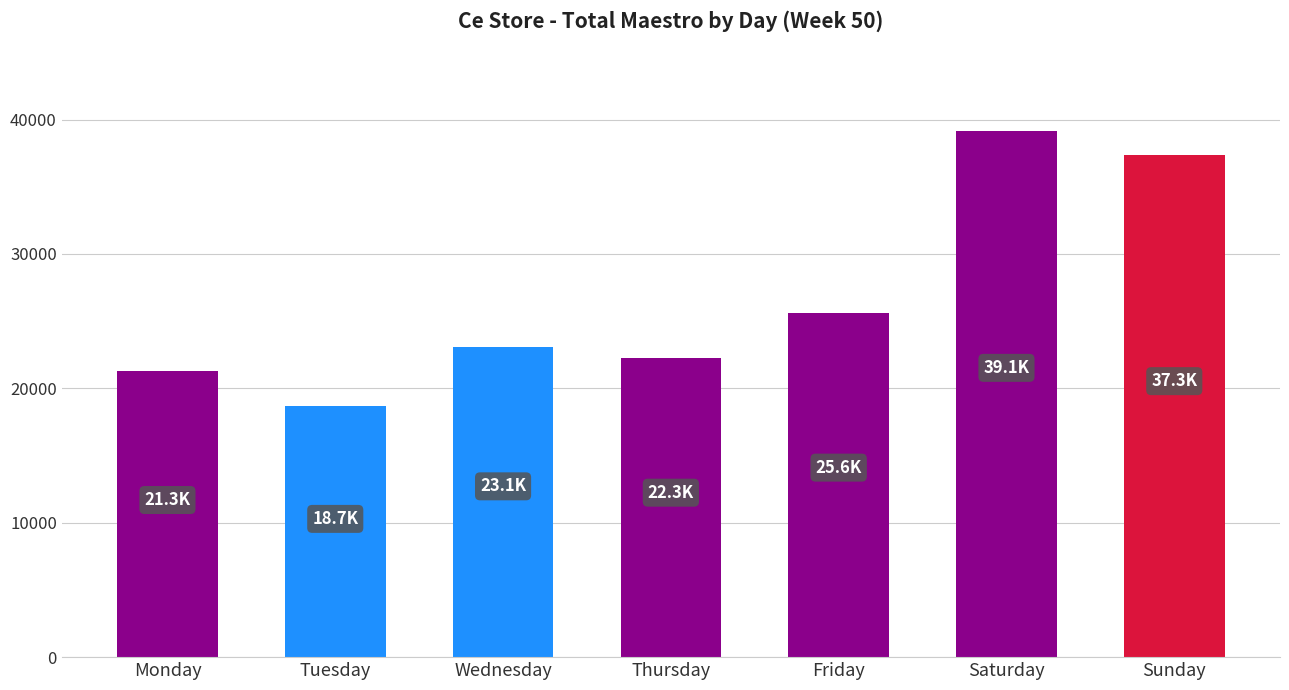

What is the average value?

26778.7